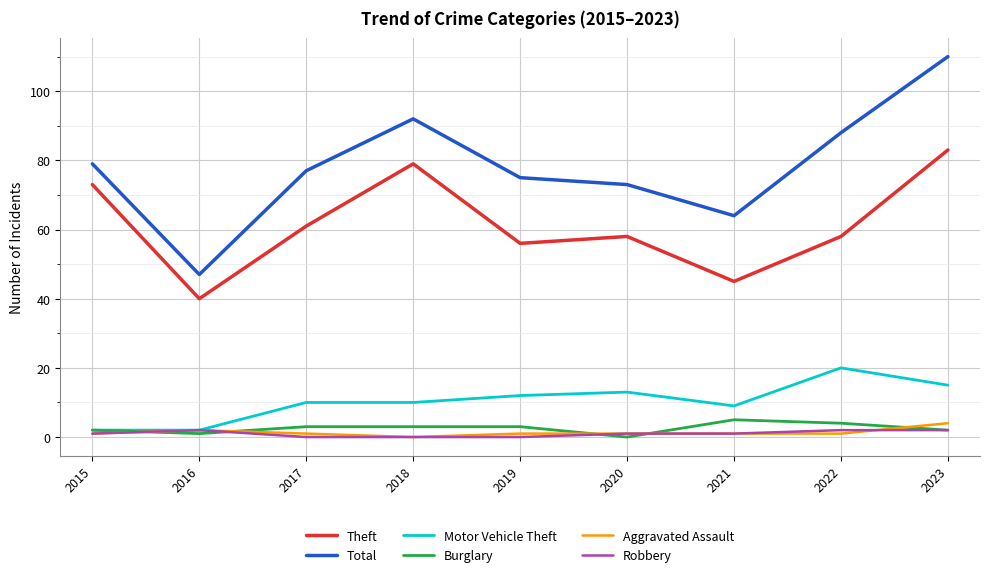

Where does the Total series first go above 77?

2015